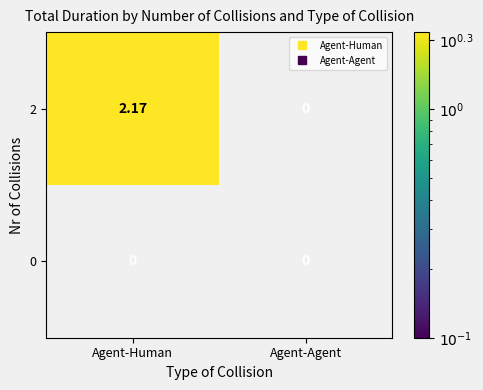

Is the value of 2 at Agent-Human greater than the value of 0 at Agent-Human?

Yes